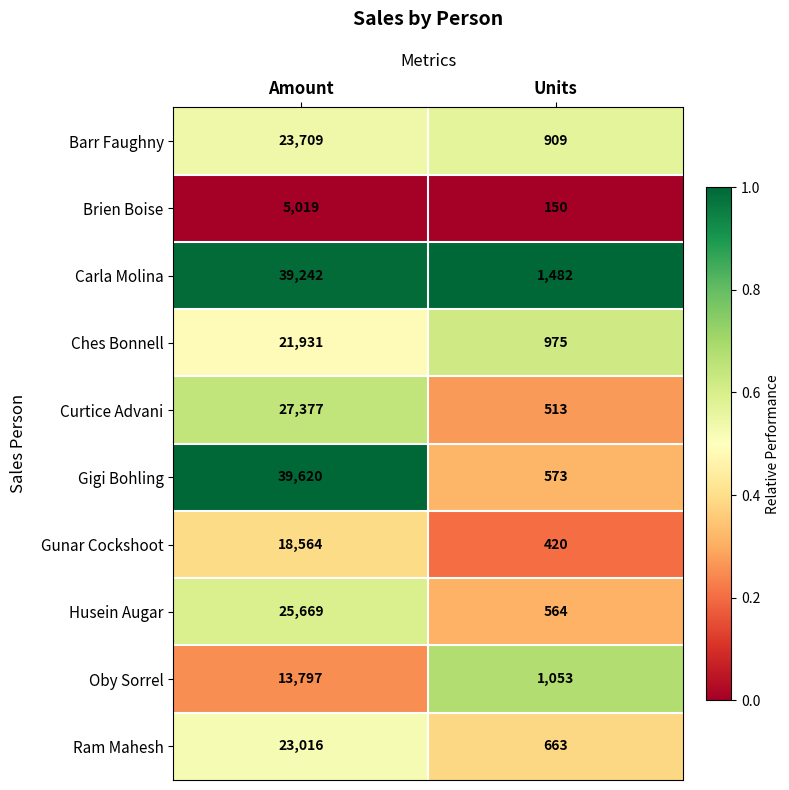

What is the total value across all series at Amount?

237944